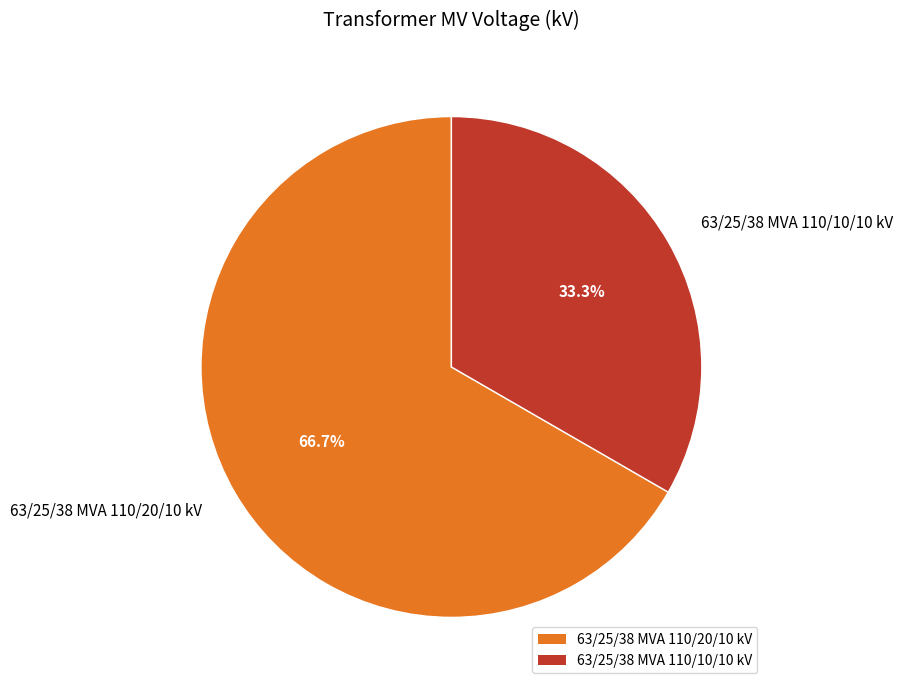

Which has a higher value, 63/25/38 MVA 110/20/10 kV or 63/25/38 MVA 110/10/10 kV?

63/25/38 MVA 110/20/10 kV